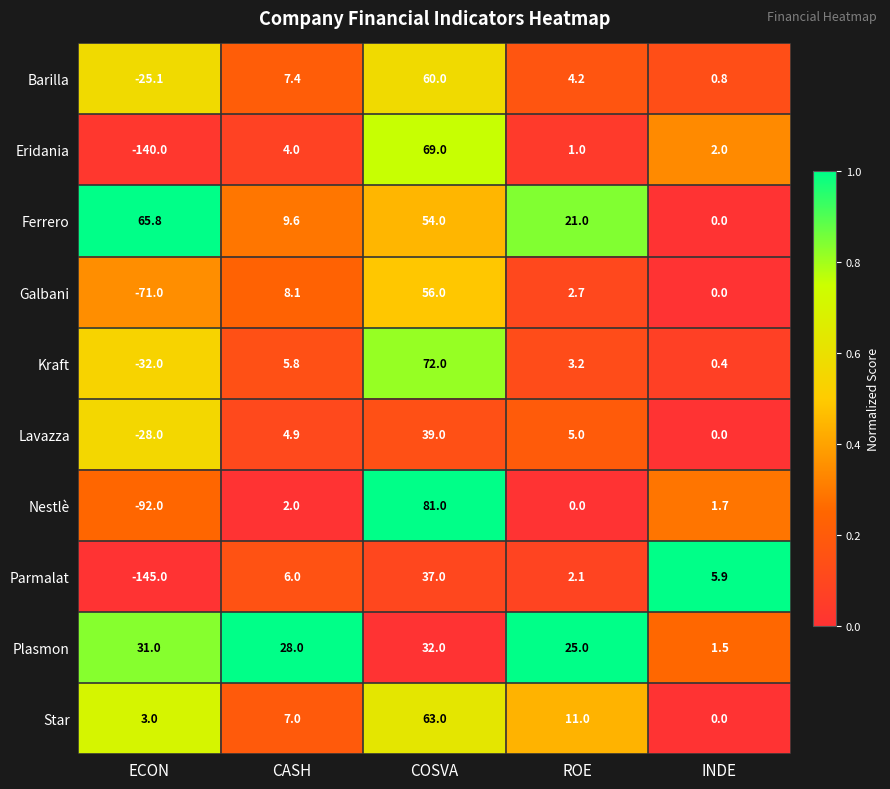

What is the total value across all series at INDE?

12.3